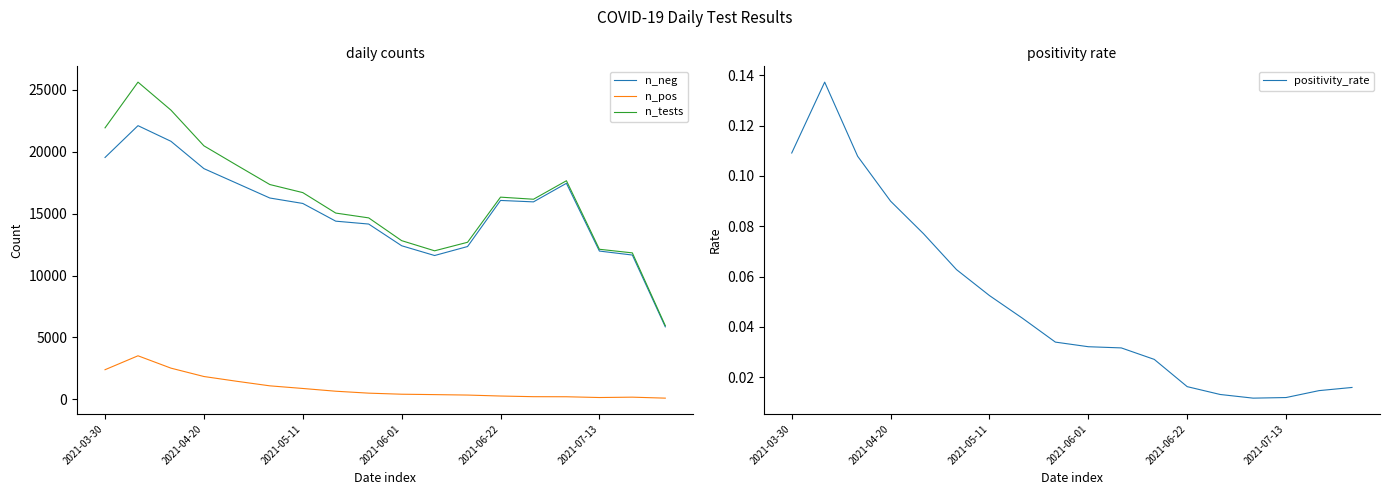

How many series are shown in this chart?

4